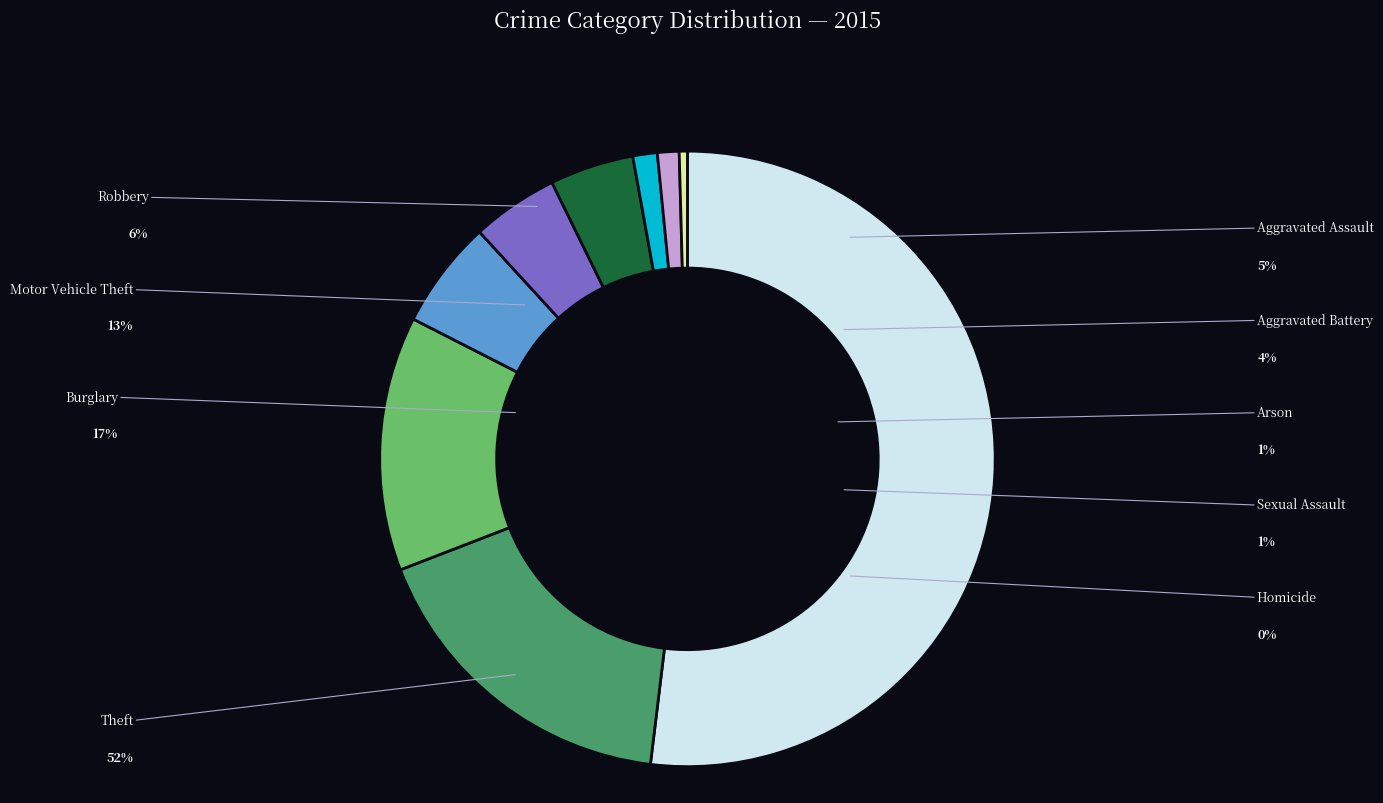

Does any single category account for the majority?

Yes